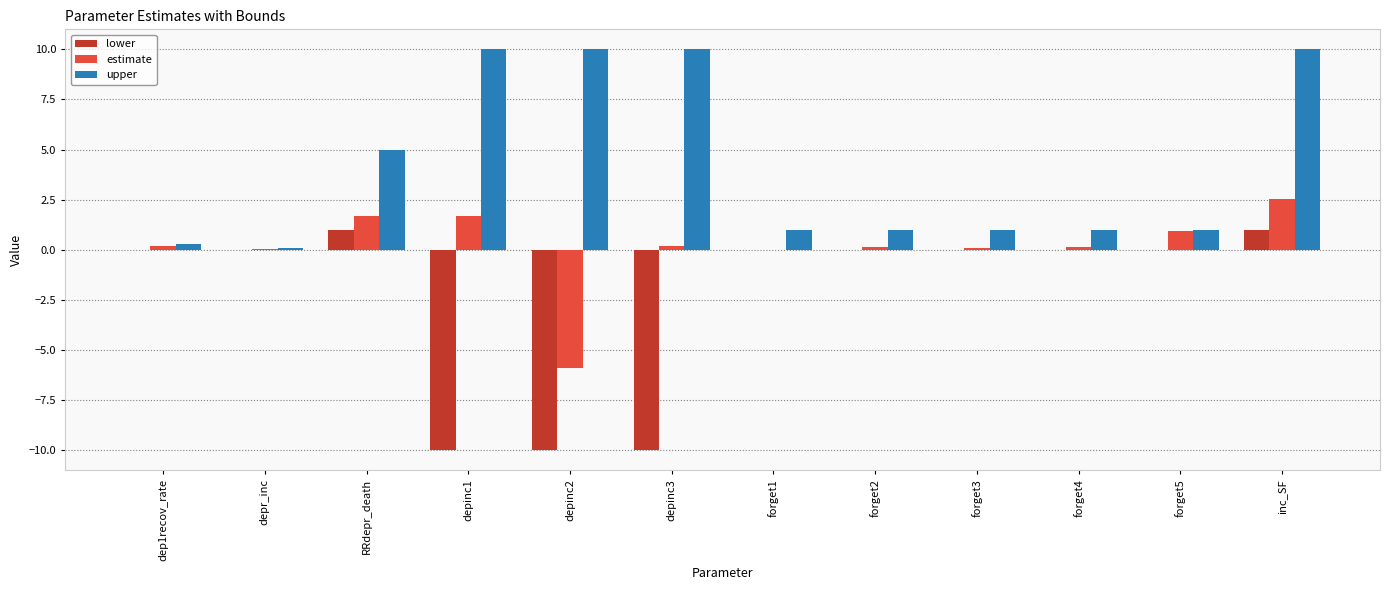

Which series has the largest total across all categories?

upper